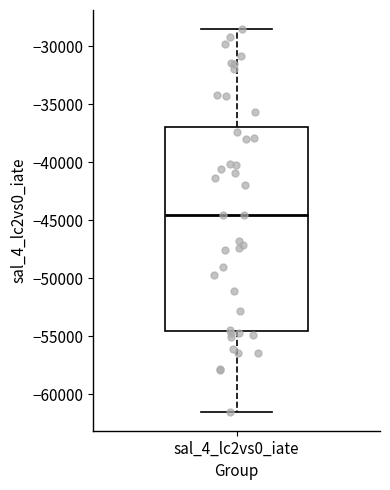

Where does the median line of the box for sal_4_lc2vs0_iate sit on the y-axis? The values are not printed on the chart, so give them approximately, as read against the axis.

-44500